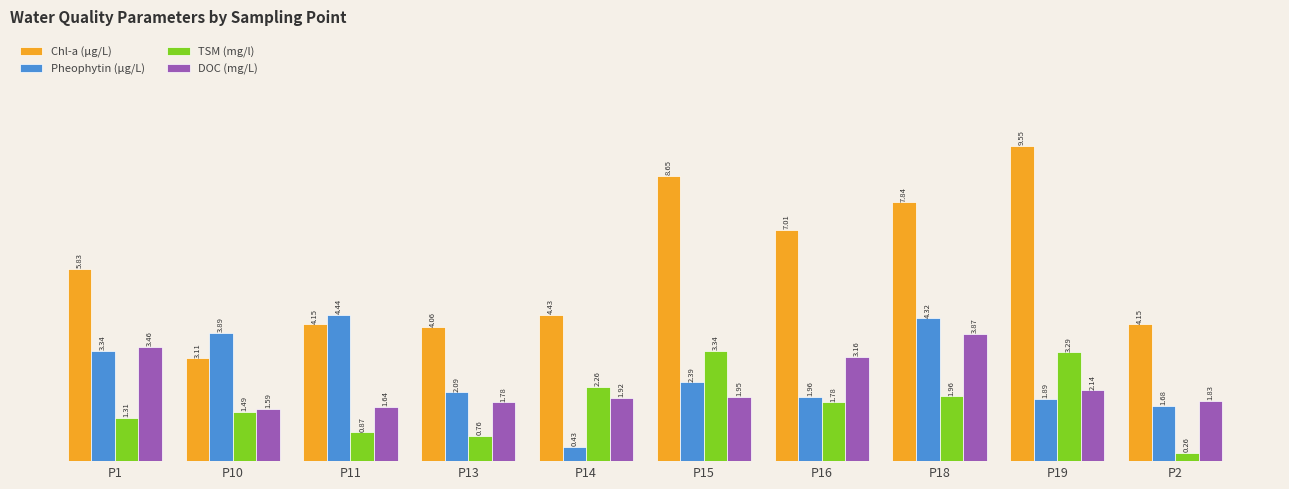

What is the difference between the highest and lowest values at P15?

6.7